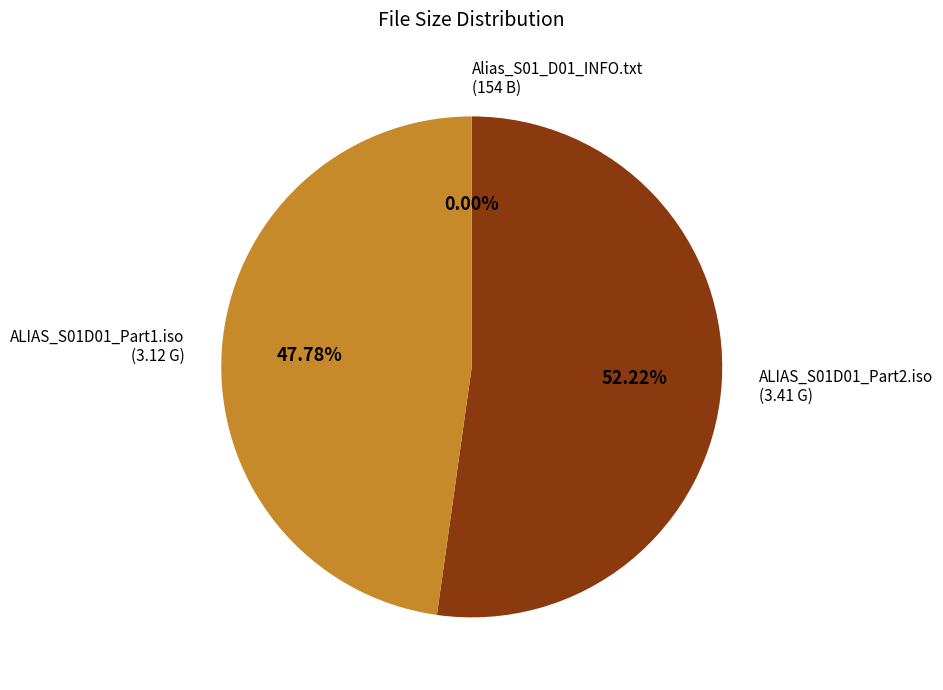

Count the number of slices in the pie.

3